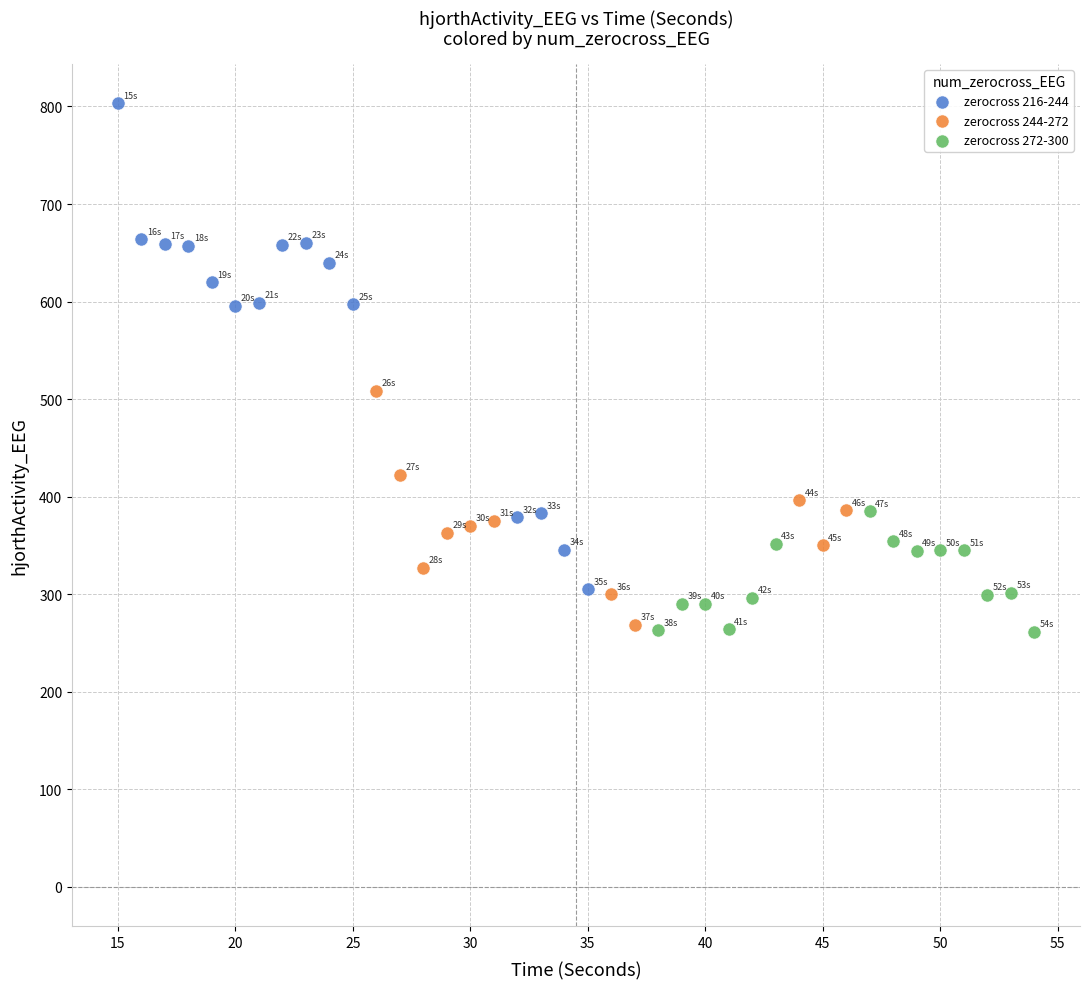

Which series has the widest spread of Y values?

zerocross 216-244